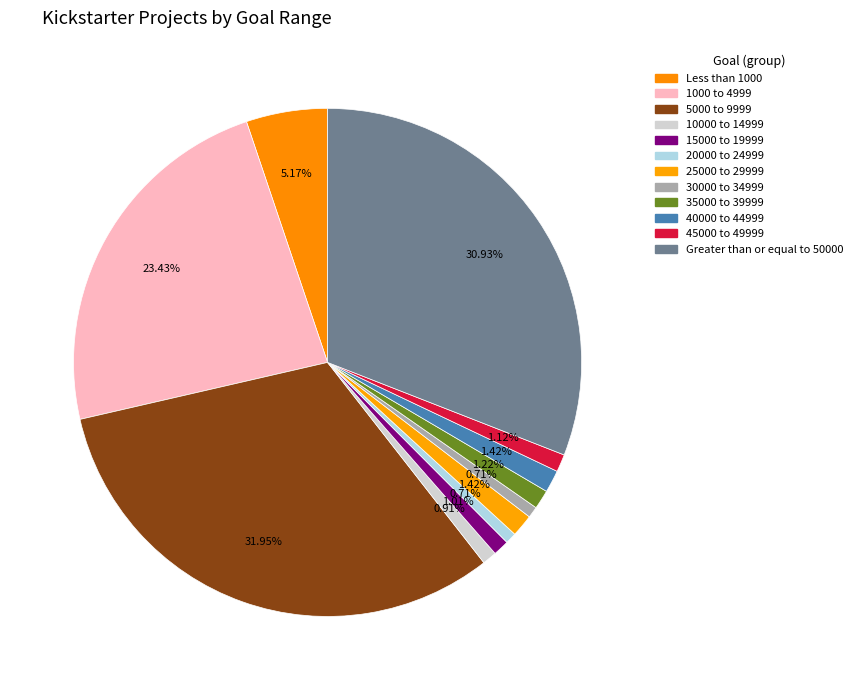

Is it true that 35000 to 39999 is 1% of the pie?

True